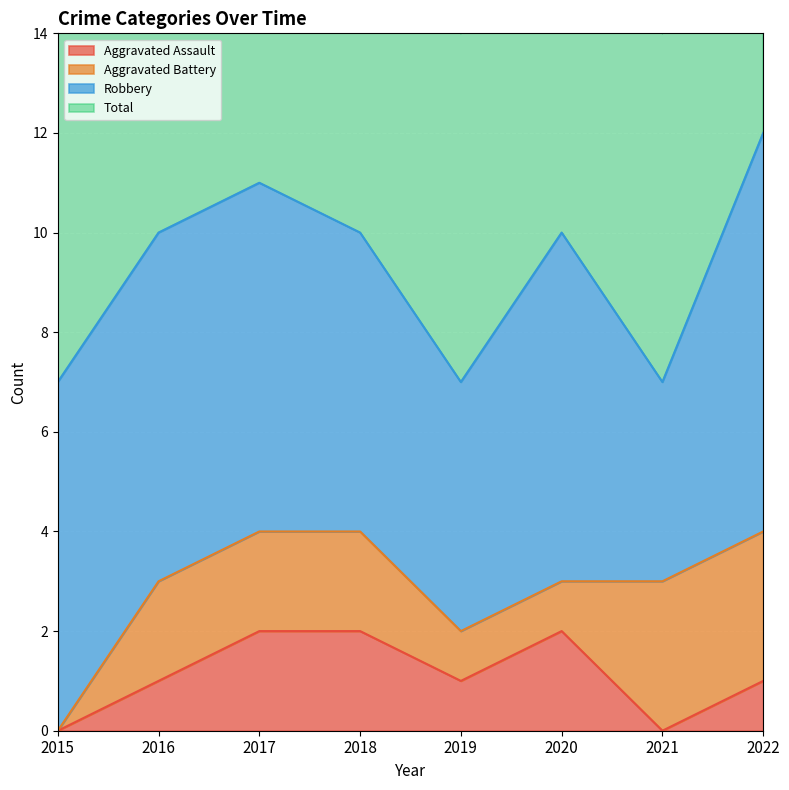

What is the value of the Aggravated Assault point at the 2nd from the left?

1